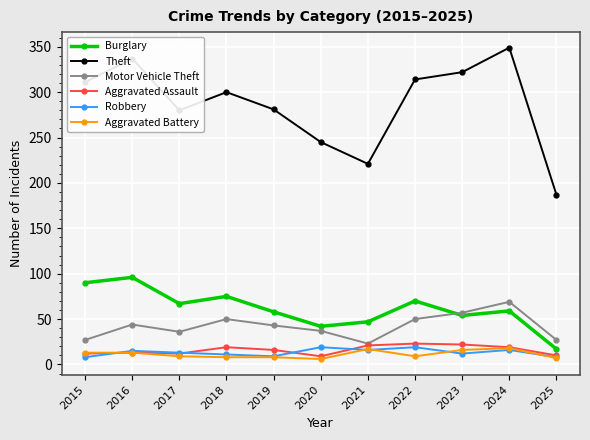

True or false: Theft has more than 0 interior local peaks.

True